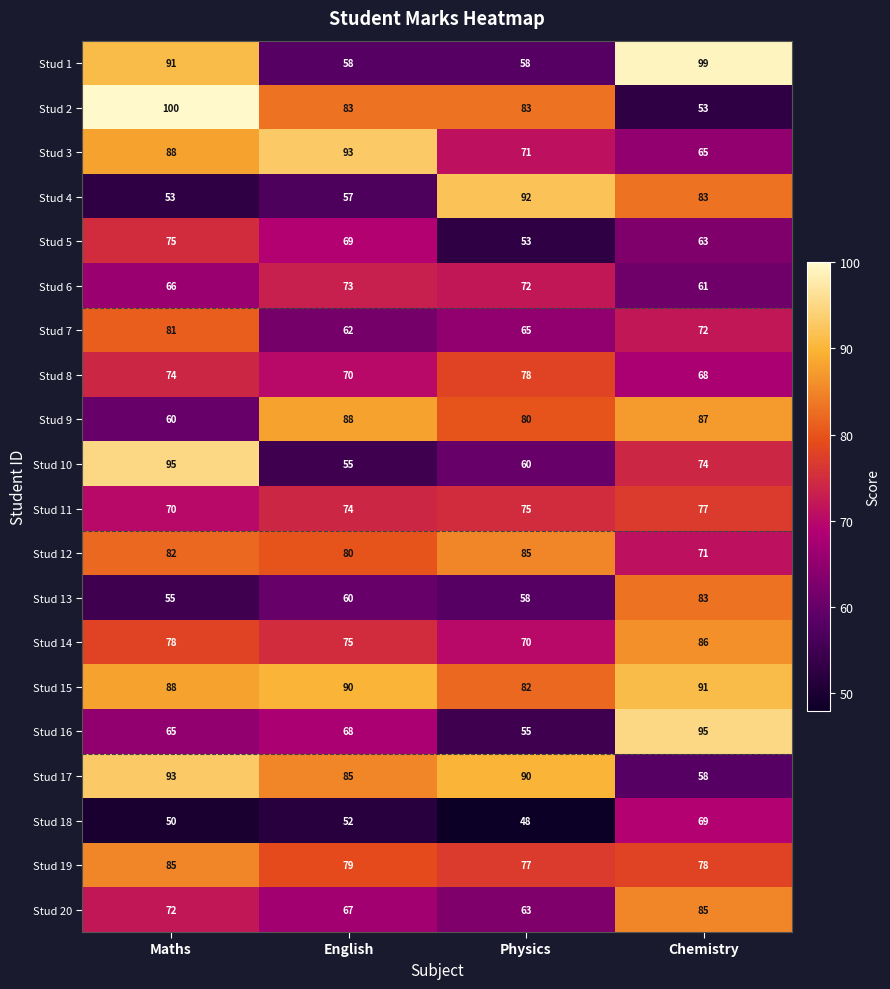

What is the total value across all series at Chemistry?

1518